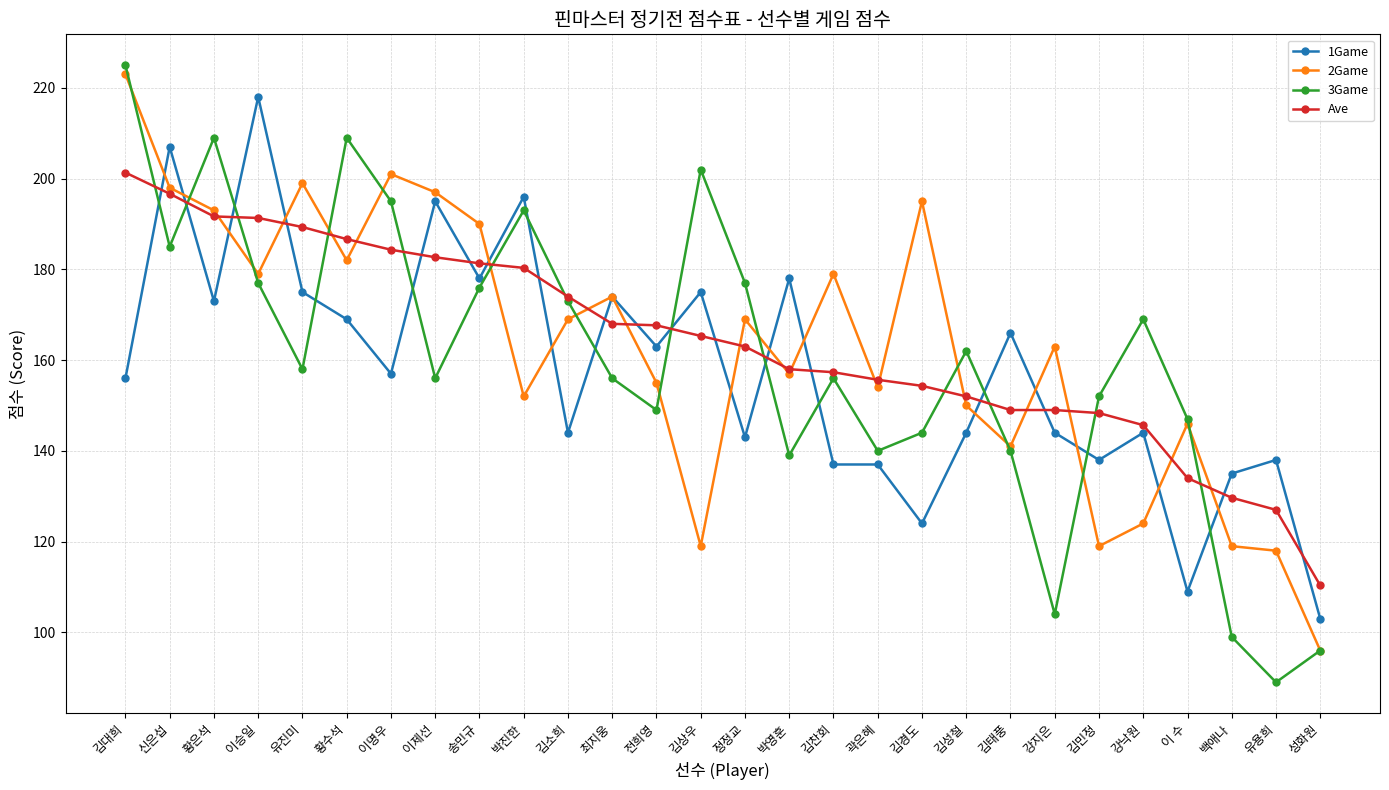

How many intersections are there between 1Game and Ave?

18